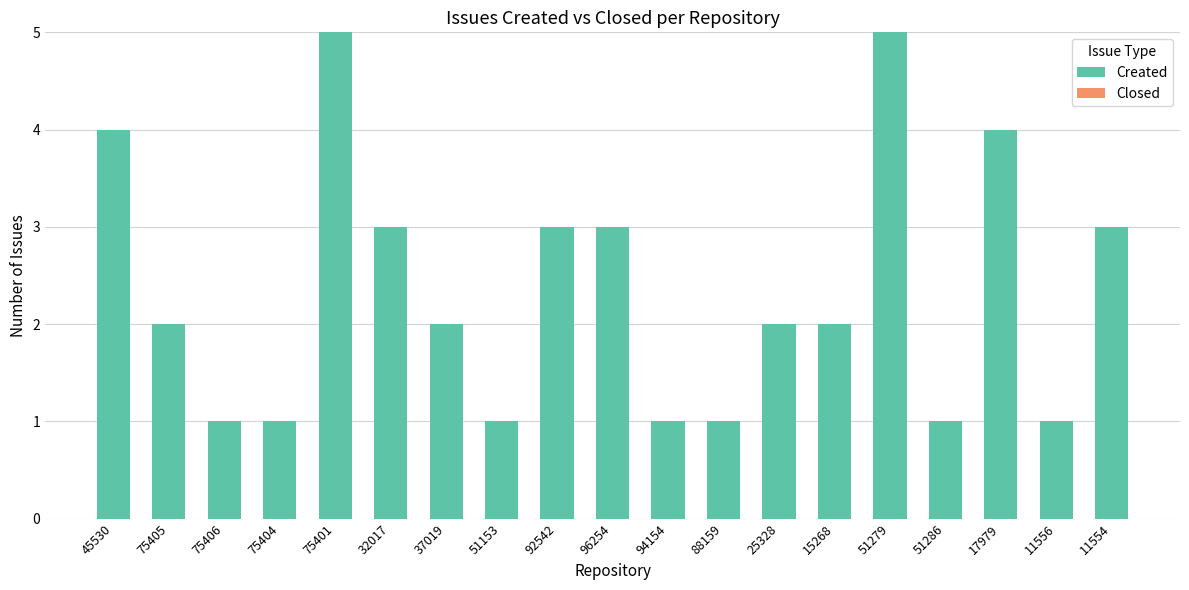

What is the label of the 6th bar from the left?

32017